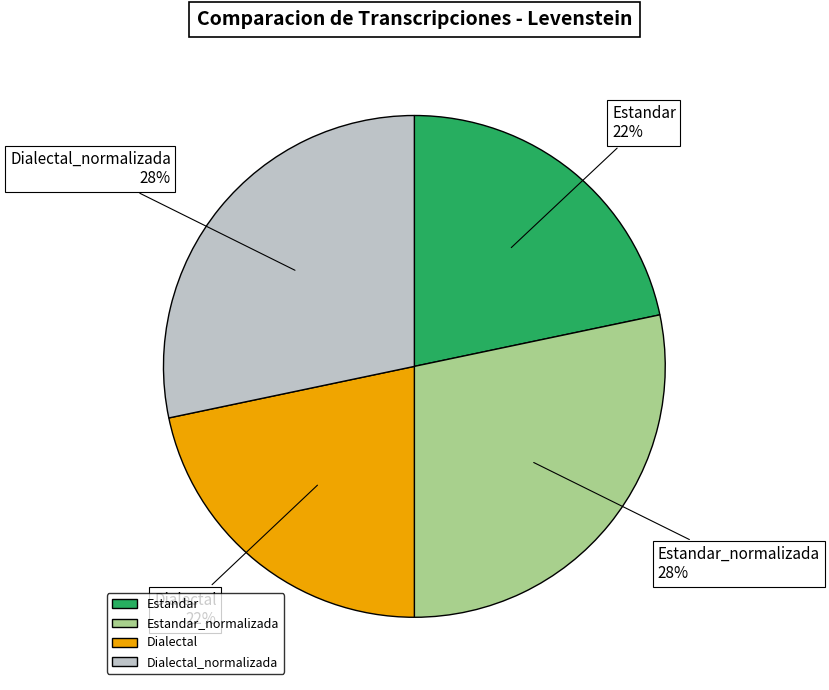

Between Estandar_normalizada and Estandar, which is larger?

Estandar_normalizada